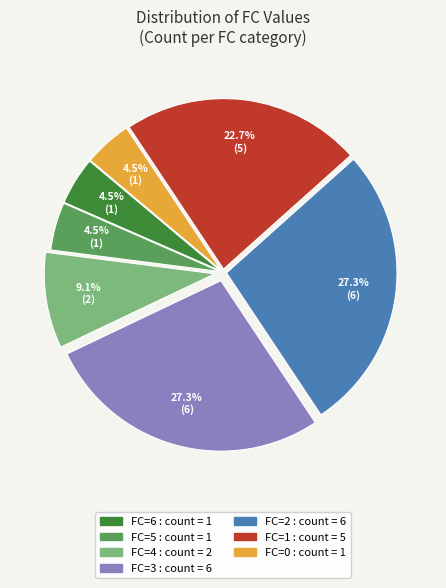

To the nearest percent, what is the average slice percentage?

14%